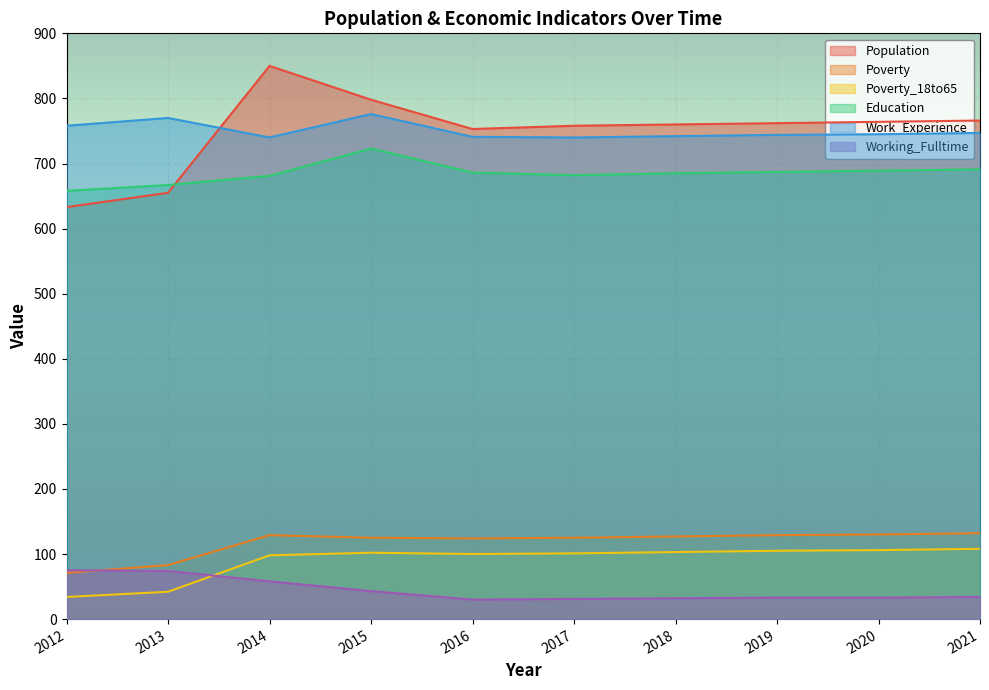

Between which two adjacent categories do Working_Fulltime and Poverty first intersect?

2012 and 2013